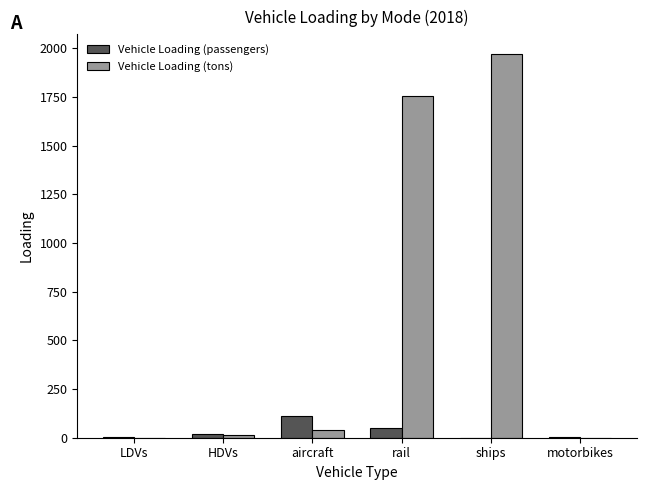

The Vehicle Loading (tons) series shows 2989.0 at ships. True or false?

False